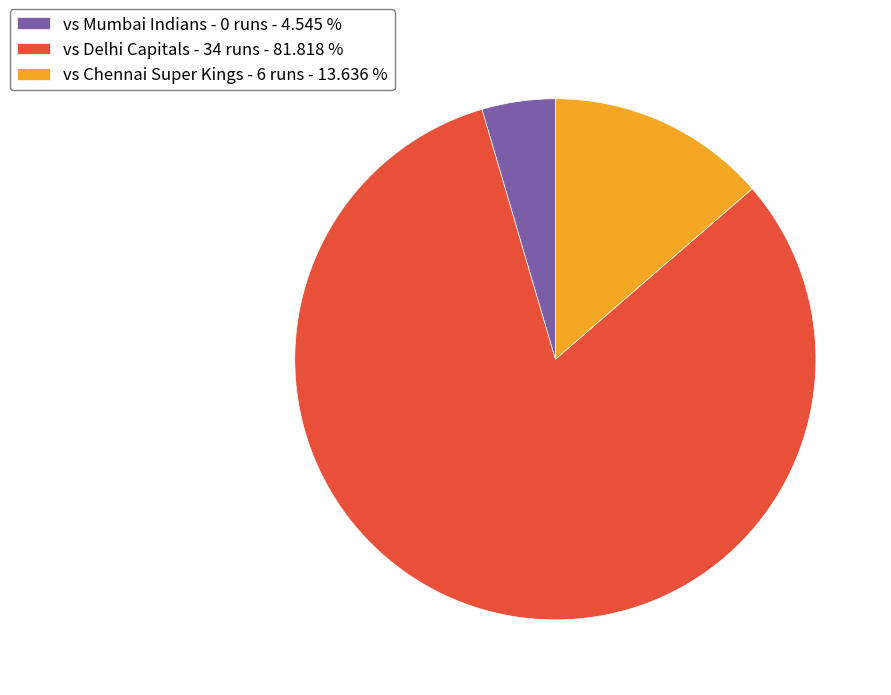

Combined, do vs Delhi Capitals - 34 runs - 81.818 % and vs Mumbai Indians - 0 runs - 4.545 % account for over 50%?

Yes